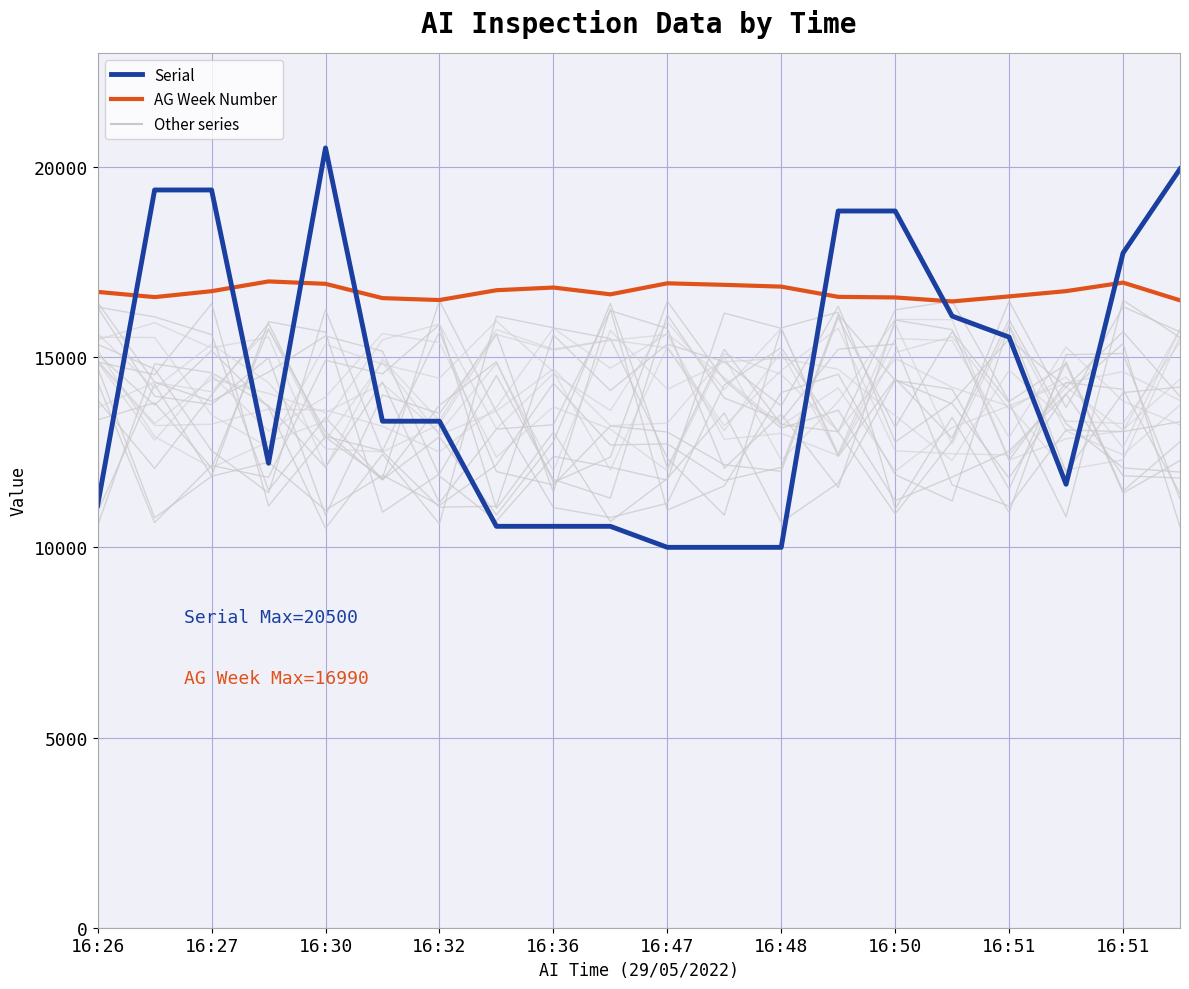

Which has a higher value, 15 or 11?

11